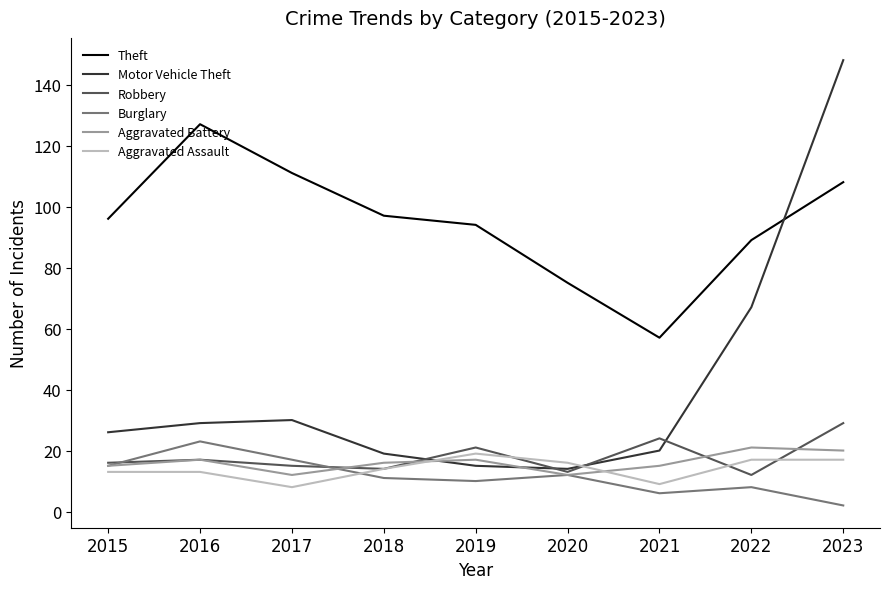

Is the value of Aggravated Assault at 2017 greater than the value of Burglary at 2018?

No